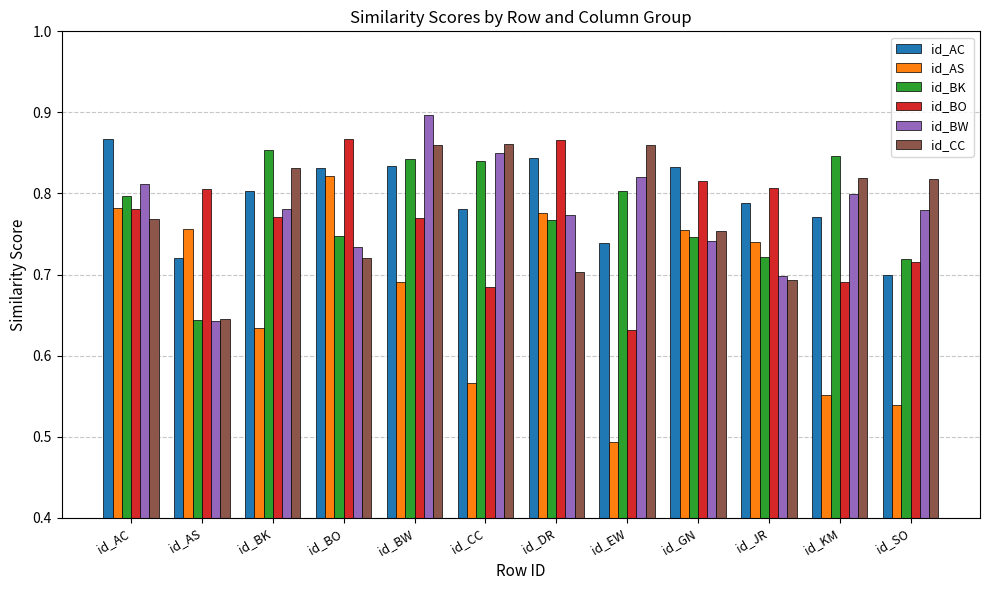

What is the label of the 11th bar from the right?

id_AS